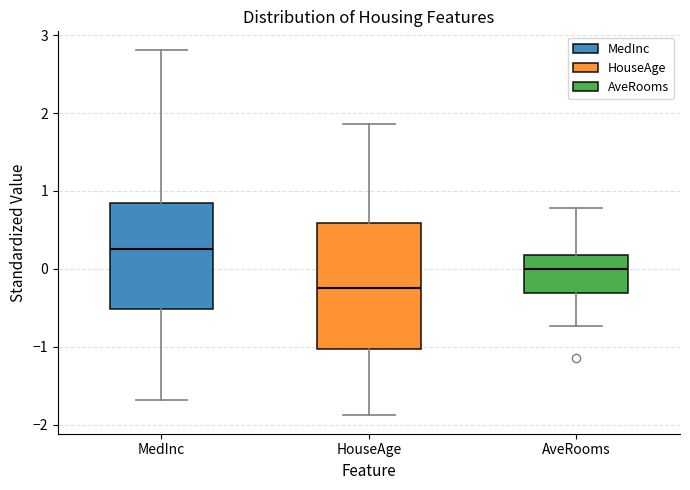

Comparing the boxes themselves (not the whiskers), which one is the tallest?

HouseAge